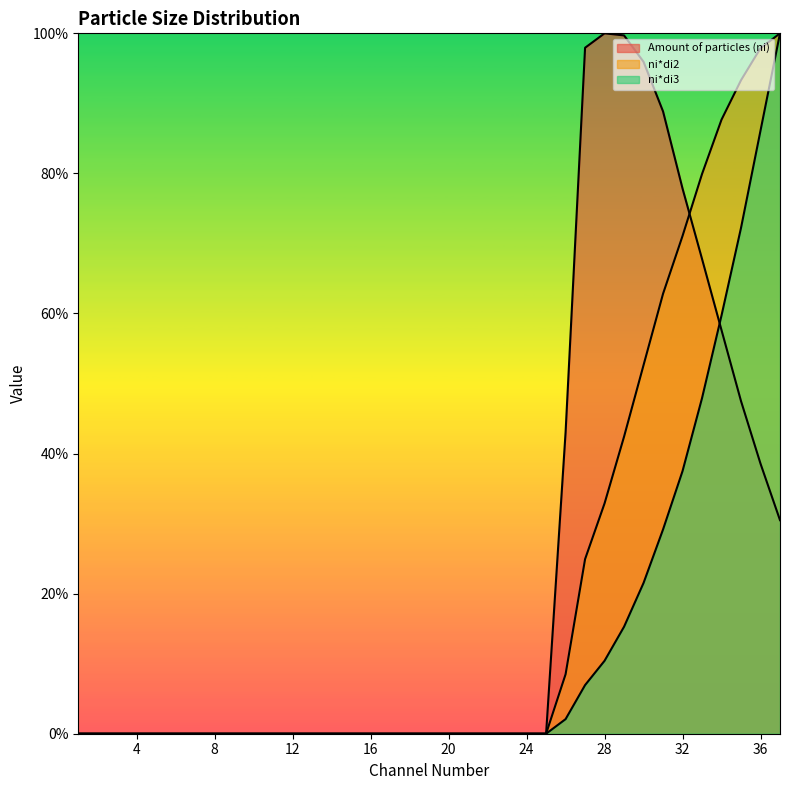

Reading left to right, list all the values displayed in this chart.

Amount of particles (ni): 0.0	0.0	0.0	0.0	0.0	0.0	0.0	0.0	0.0	0.0	0.0	0.0	0.0	0.0	0.0	0.0	0.0	0.0	0.0	0.0	0.0	0.0	0.0	0.0	0.0	43.0	97.9	100.0	99.7	95.9	88.9	77.8	67.8	57.6	47.5	38.6	30.5
ni*di2: 0.0	0.0	0.0	0.0	0.0	0.0	0.0	0.0	0.0	0.0	0.0	0.0	0.0	0.0	0.0	0.0	0.0	0.0	0.0	0.0	0.0	0.0	0.0	0.0	0.0	8.5	24.9	32.9	42.4	52.6	62.8	71.1	79.9	87.7	93.3	97.9	100.0
ni*di3: 0.0	0.0	0.0	0.0	0.0	0.0	0.0	0.0	0.0	0.0	0.0	0.0	0.0	0.0	0.0	0.0	0.0	0.0	0.0	0.0	0.0	0.0	0.0	0.0	0.0	2.1	6.9	10.4	15.3	21.5	29.2	37.5	47.9	59.7	72.2	86.1	100.0